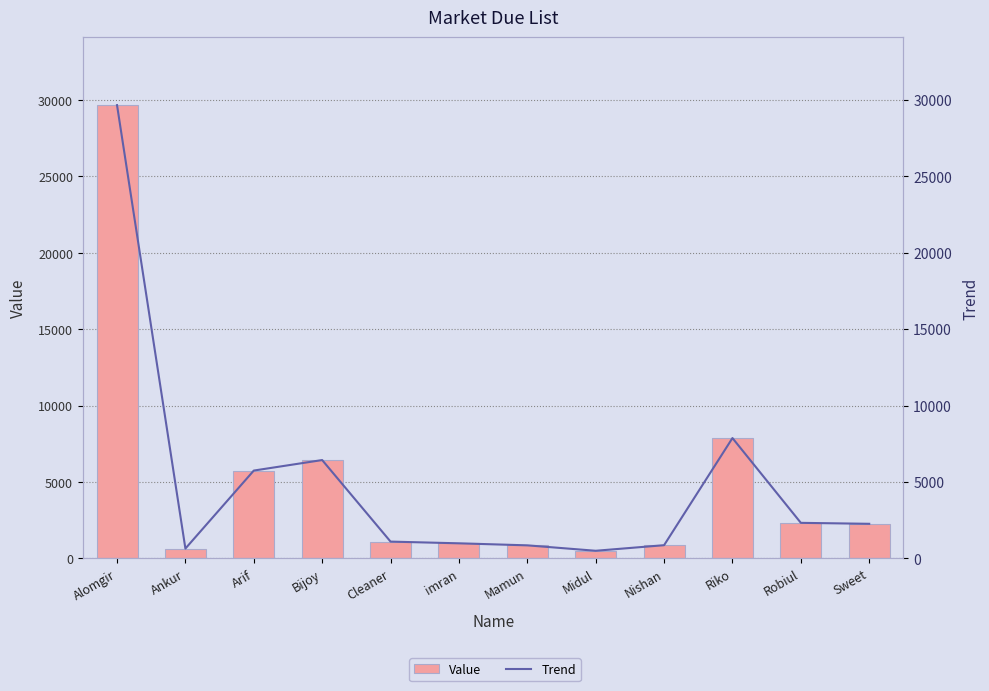

What is the label of the 4th bar from the right?

Nishan